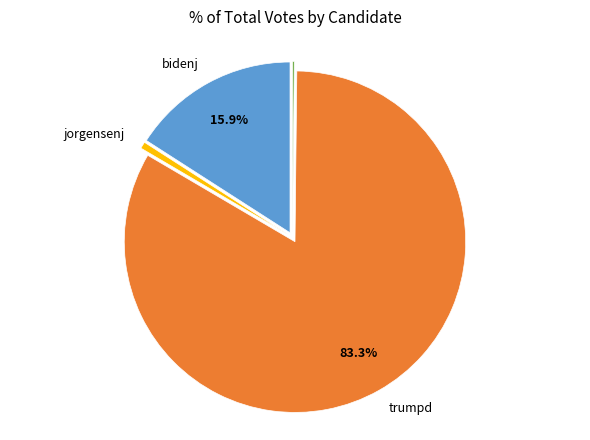

Is there a majority slice in this chart?

Yes